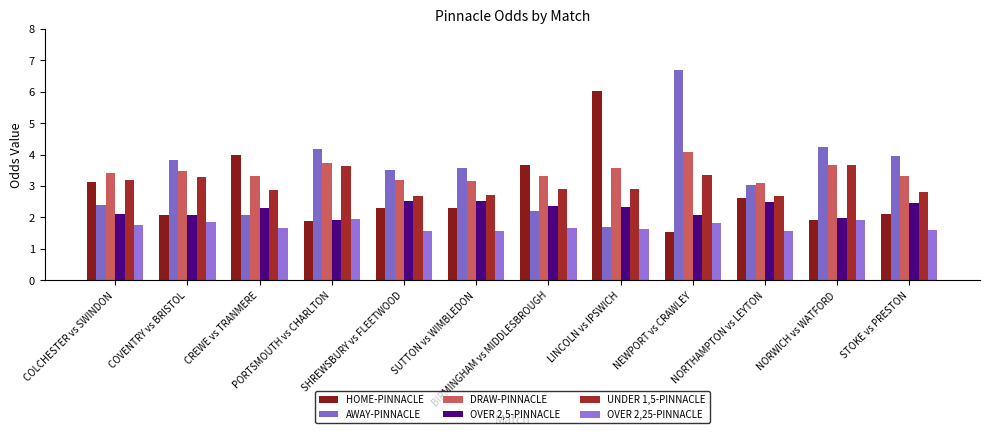

What is the maximum value shown in the chart?

6.7